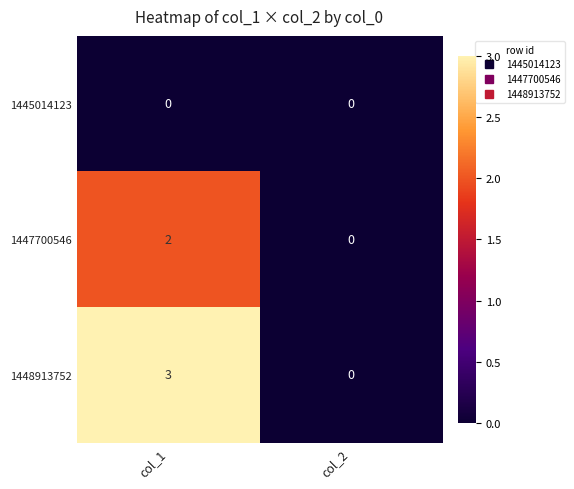

At which label is 1448913752 closest to 1?

col_2